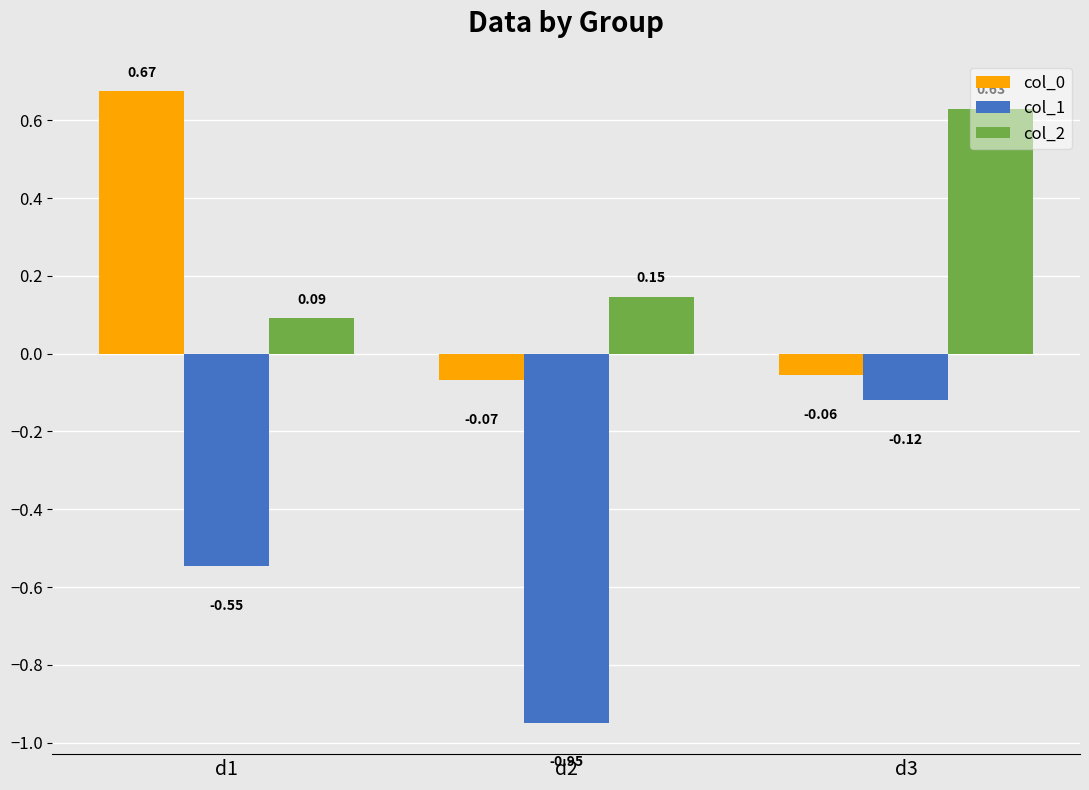

How many bars are there in total?

9